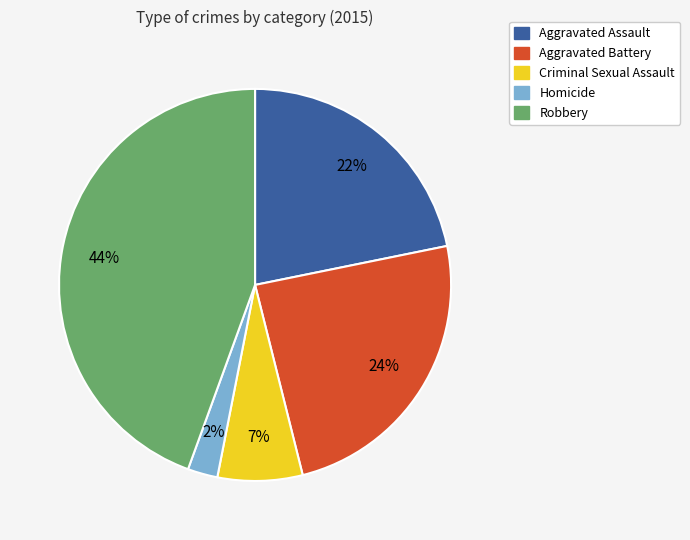

What percentage is the Criminal Sexual Assault slice, to the nearest percent?

7%